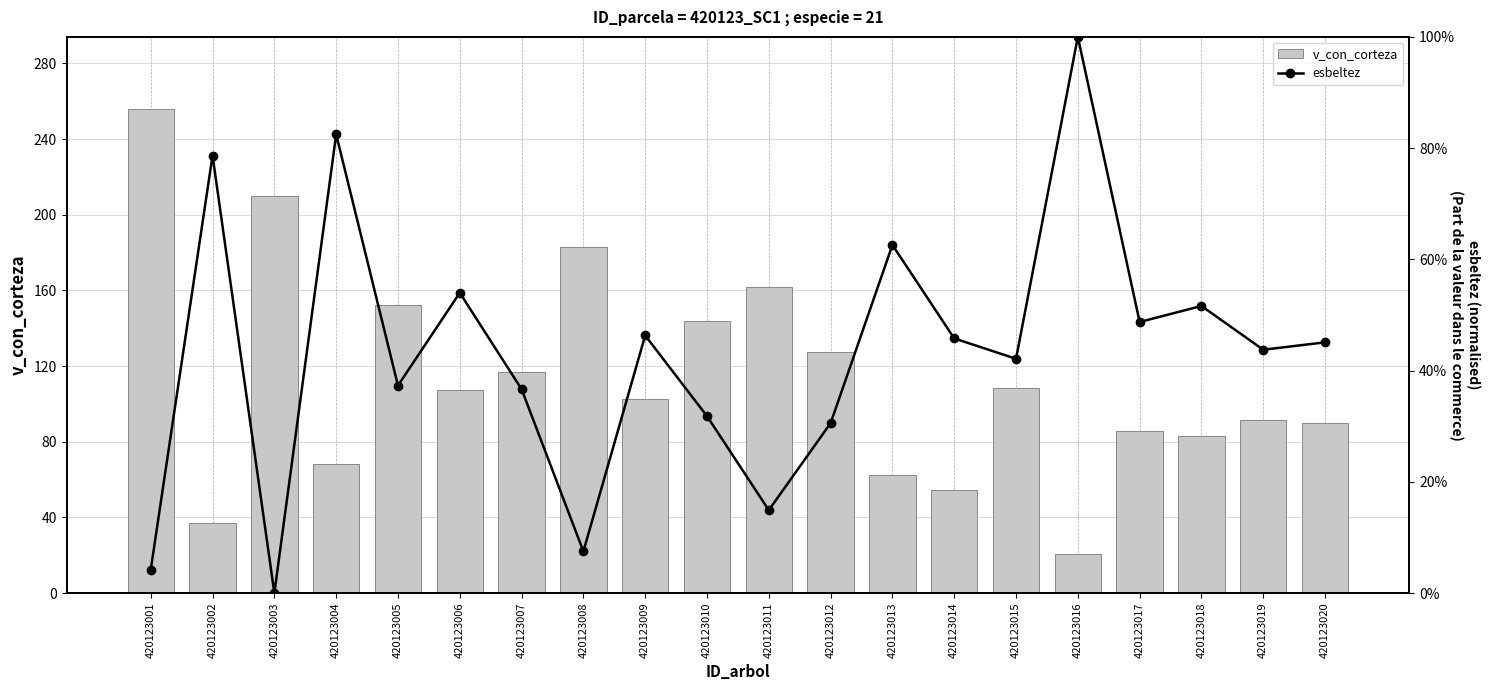

What is the value of the v_con_corteza bar at the 8th from the left?

183.1